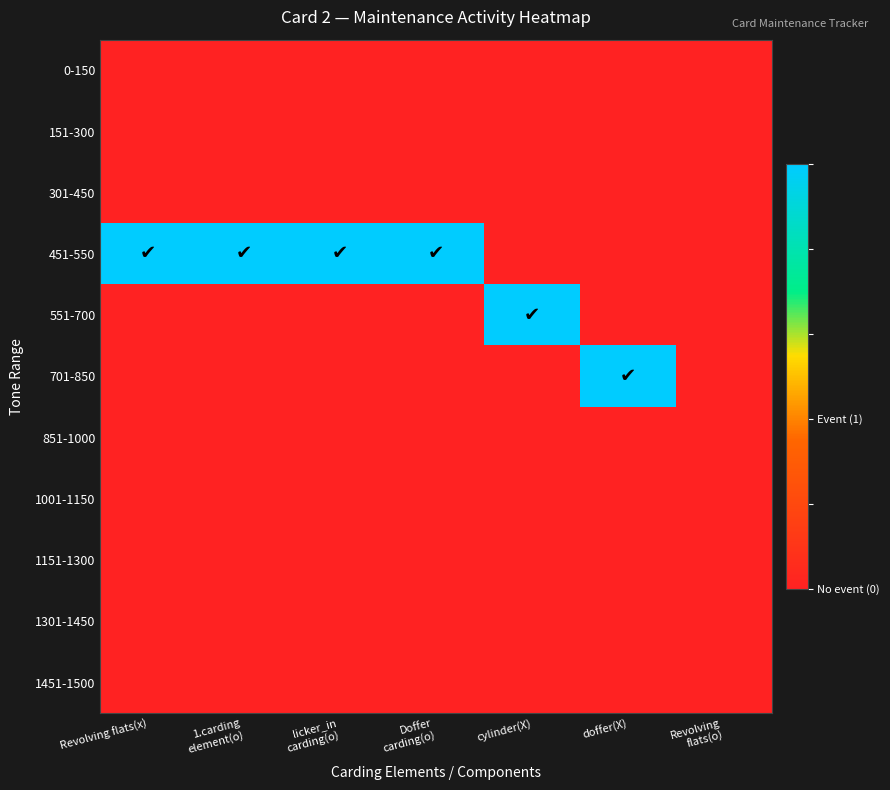

Which series has the largest total across all categories?

451-550